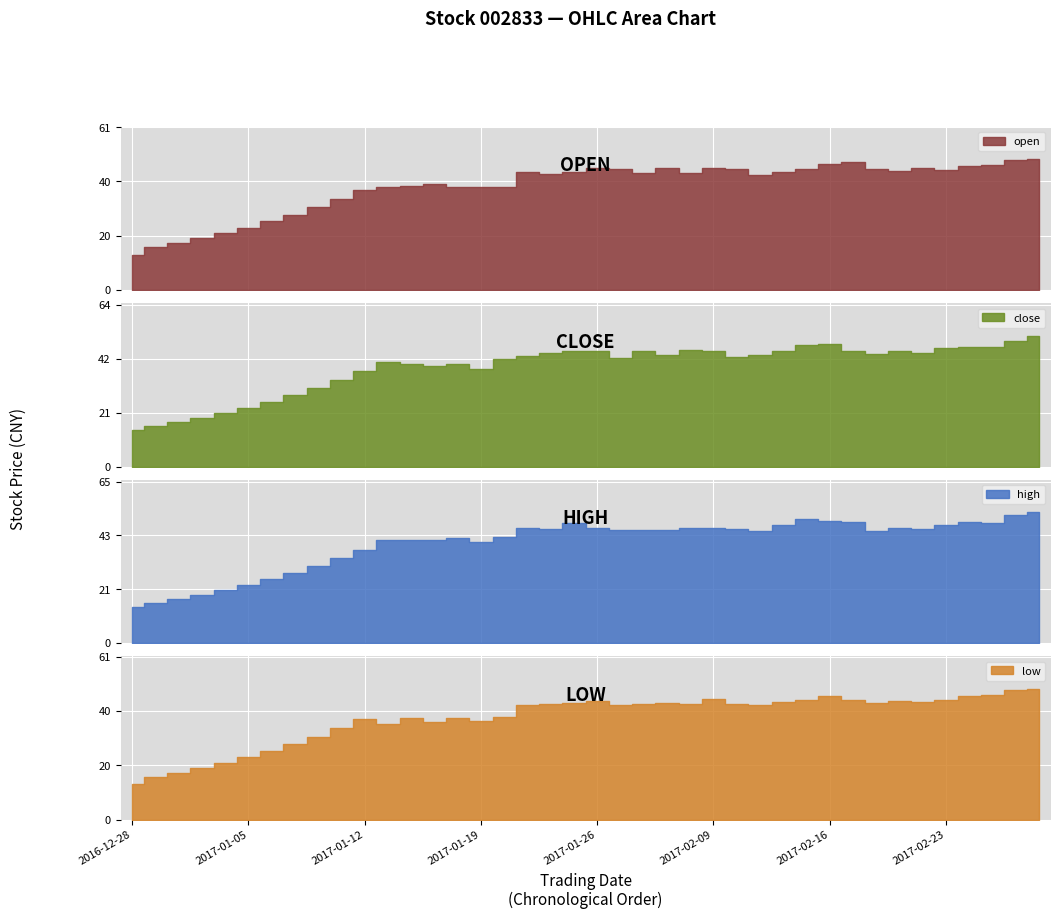

True or false: high has more than 1 points higher than both neighbors.

True